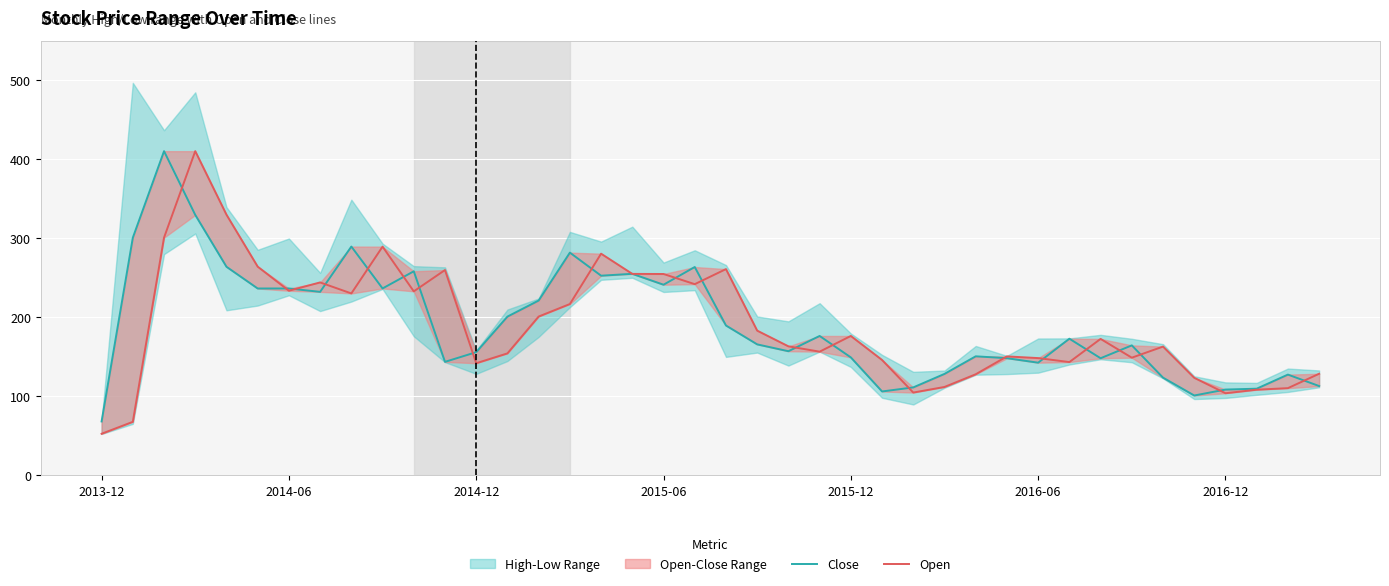

Which series has the largest total across all categories?

Close